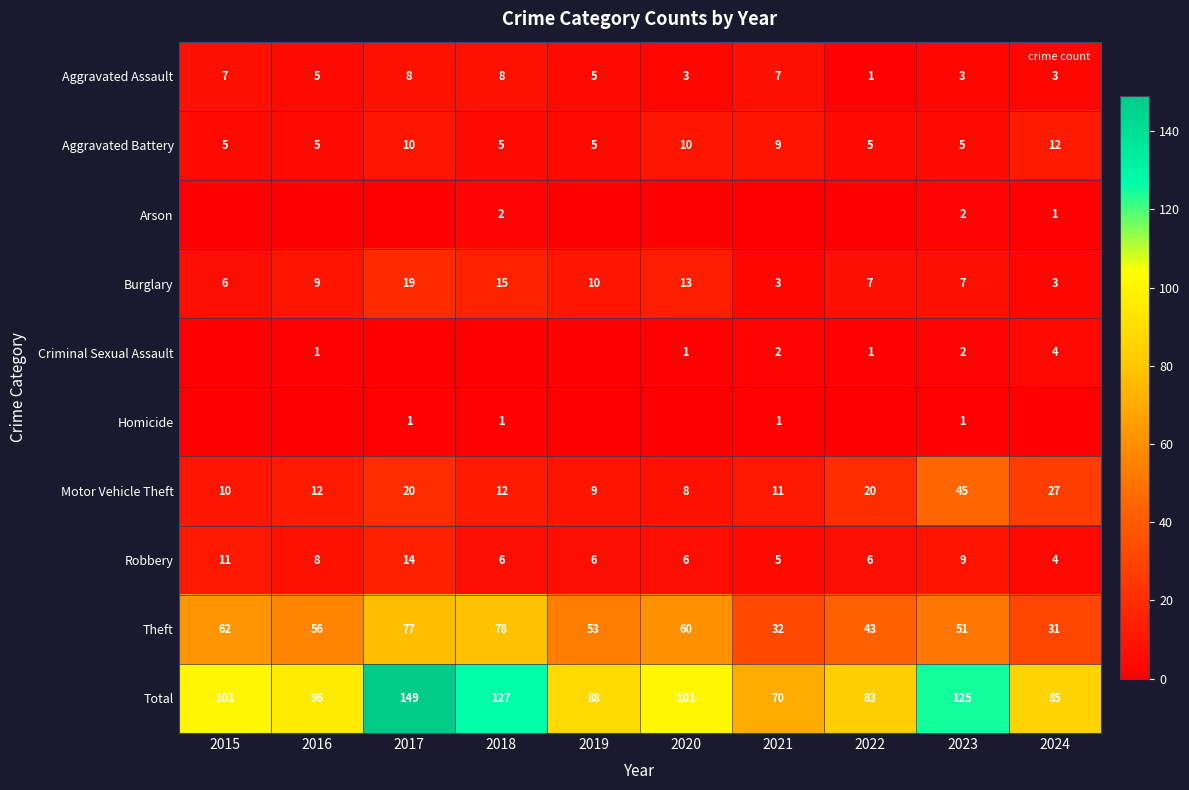

What is the difference between the highest and lowest values at 2020?

101